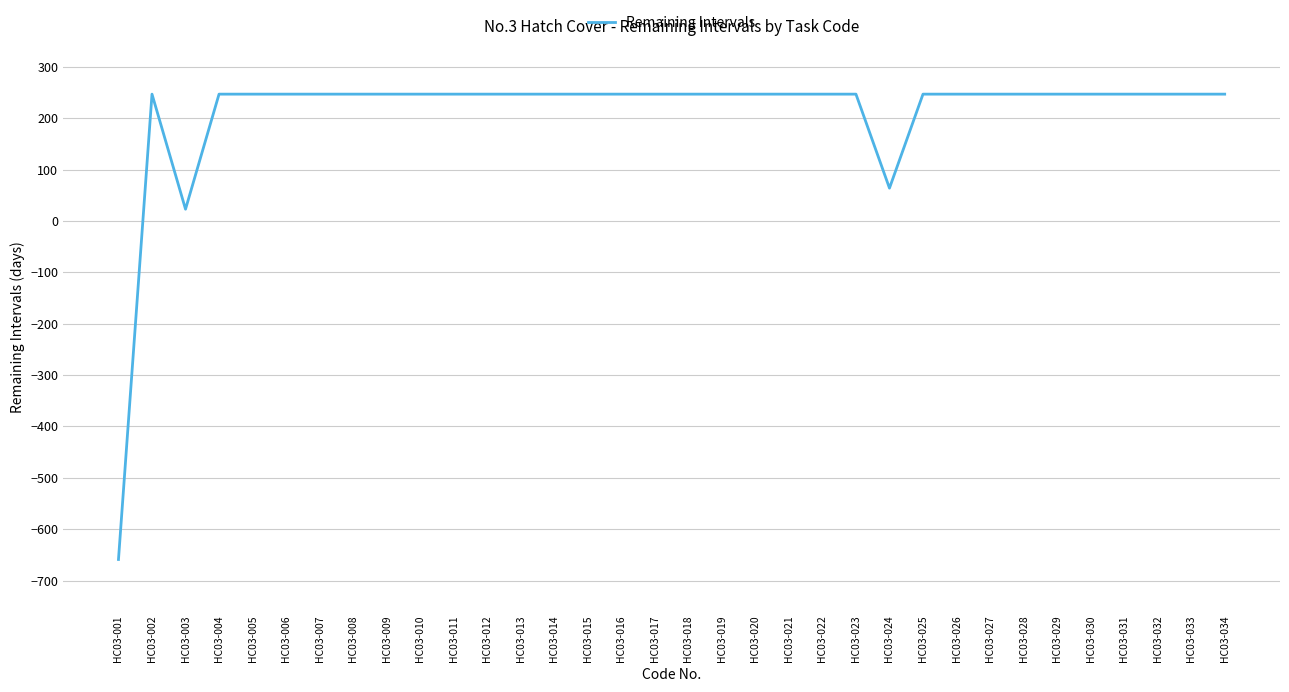

What is the difference between the maximum and minimum values?

906